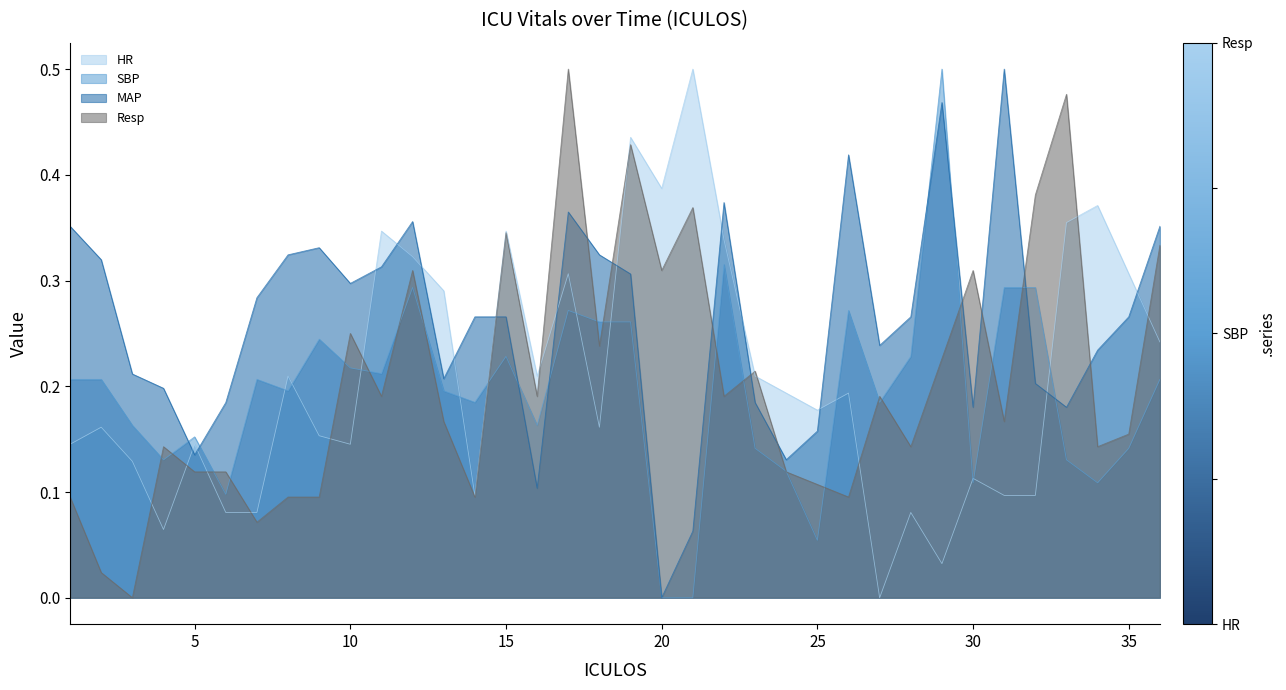

Rank the series by their maximum value, from highest to lowest.

HR, SBP, MAP, Resp